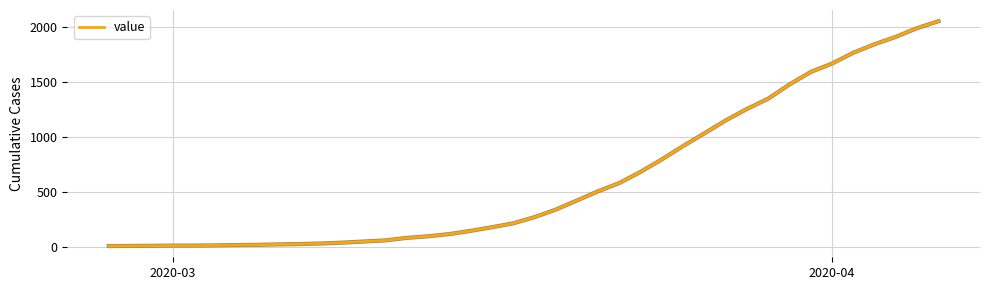

What is the maximum value shown in the chart?

2049